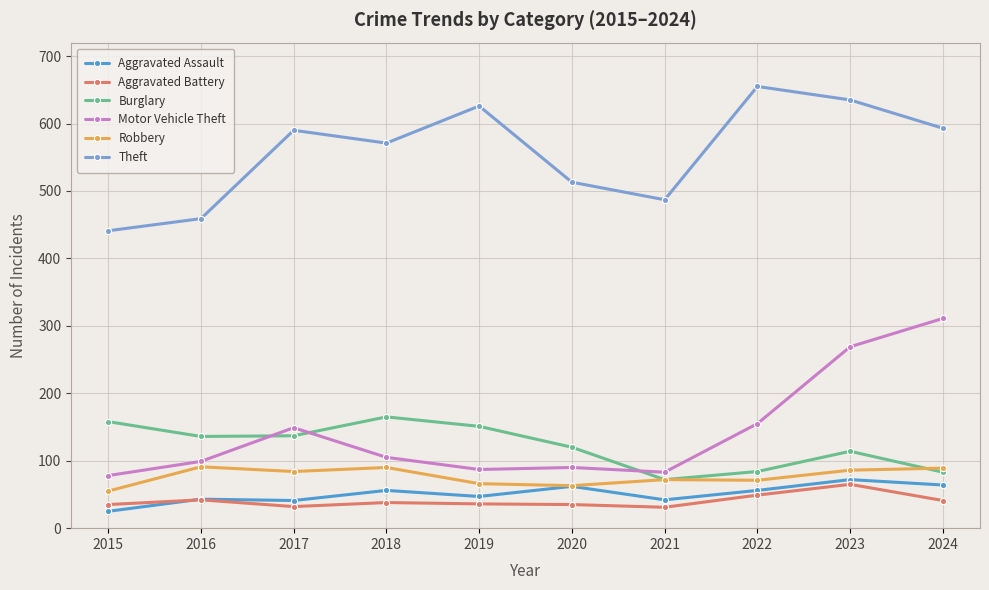

True or false: Burglary has more than 2 points higher than both neighbors.

False